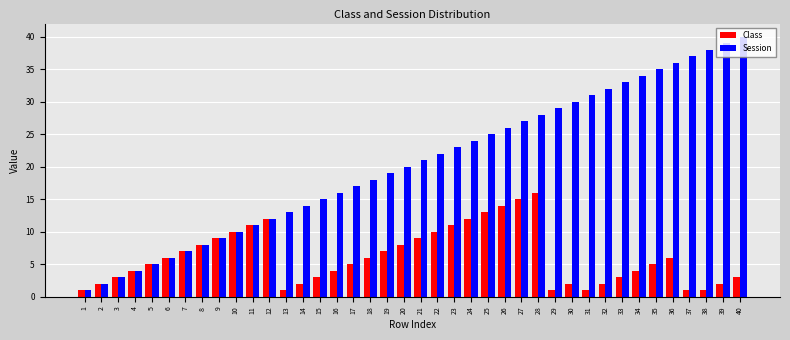

Are the bars horizontal?

No